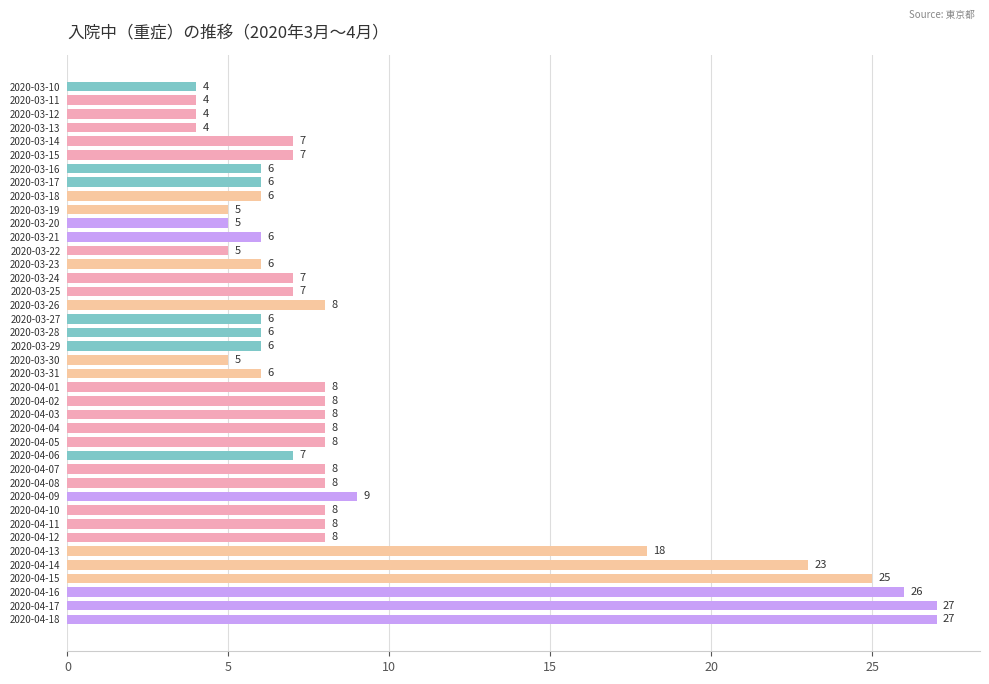

What is the difference between the second highest and second lowest values?

23